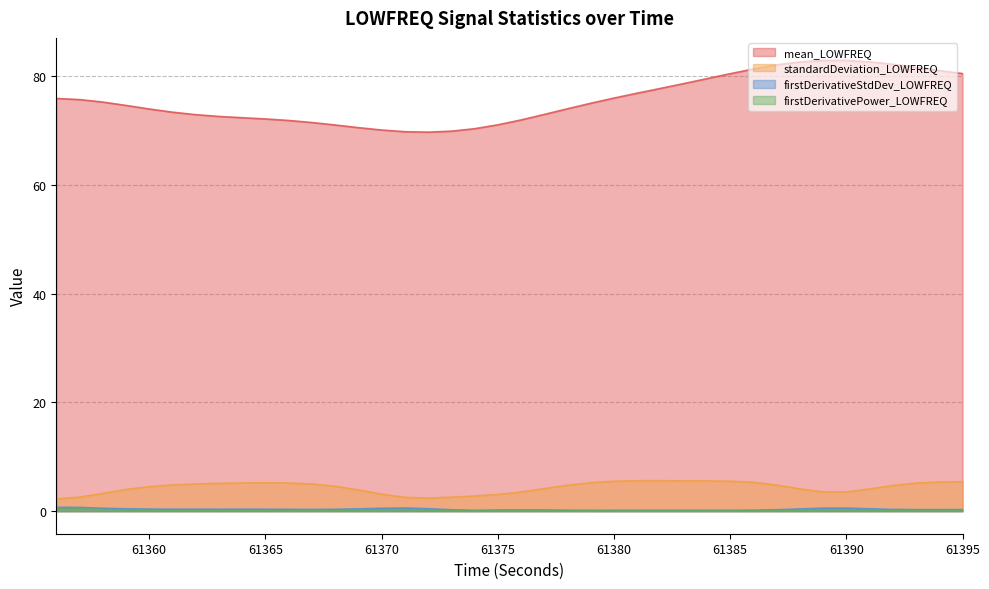

Reading left to right, transcribe all the data shown in this chart.

mean_LOWFREQ: 75.9	75.7	75.3	74.7	74.0	73.4	73.0	72.6	72.4	72.2	71.9	71.5	71.1	70.6	70.1	69.8	69.7	69.9	70.4	71.1	72.0	73.0	74.0	75.1	76.0	76.9	77.8	78.7	79.6	80.5	81.4	82.1	82.7	82.9	82.9	82.7	82.2	81.7	81.1	80.5
standardDeviation_LOWFREQ: 2.3	2.6	3.3	4.0	4.5	4.8	5.0	5.1	5.2	5.2	5.2	5.0	4.6	3.9	3.1	2.5	2.4	2.6	2.8	3.1	3.5	4.1	4.8	5.2	5.5	5.6	5.6	5.6	5.6	5.5	5.3	4.8	4.1	3.5	3.5	4.1	4.7	5.2	5.4	5.4
firstDerivativeStdDev_LOWFREQ: 0.7	0.7	0.5	0.4	0.4	0.4	0.4	0.4	0.4	0.4	0.3	0.3	0.3	0.4	0.5	0.6	0.5	0.3	0.2	0.2	0.2	0.2	0.2	0.2	0.2	0.2	0.2	0.2	0.2	0.2	0.2	0.3	0.4	0.6	0.6	0.4	0.3	0.3	0.3	0.3
firstDerivativePower_LOWFREQ: 0.4	0.4	0.3	0.2	0.2	0.1	0.1	0.1	0.1	0.1	0.1	0.1	0.1	0.2	0.3	0.3	0.2	0.1	0.1	0.1	0.1	0.1	0.1	0.1	0.1	0.1	0.1	0.1	0.1	0.1	0.1	0.1	0.2	0.3	0.3	0.2	0.1	0.1	0.1	0.1